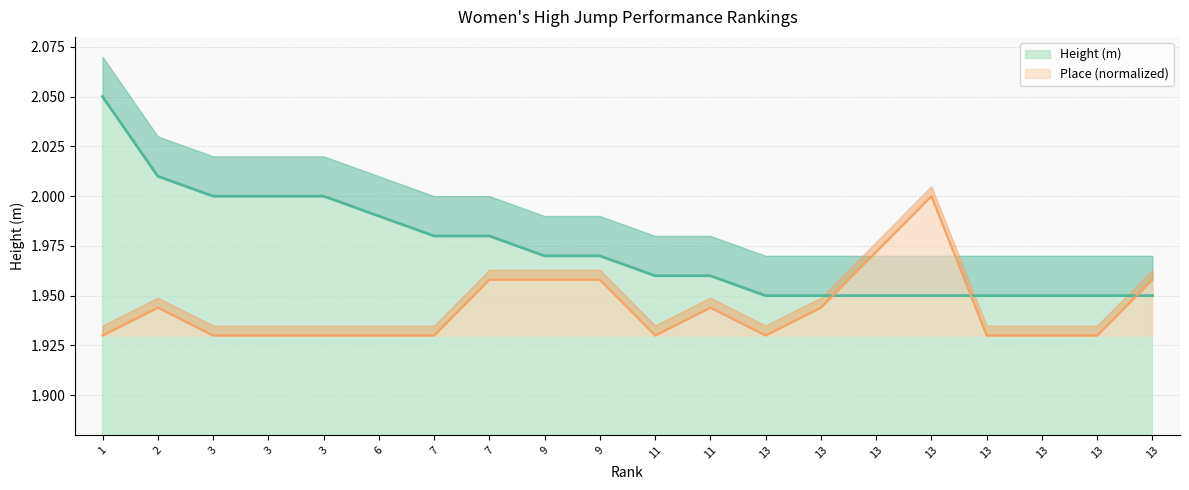

What is the difference between the maximum and minimum values in the Place series?

0.1